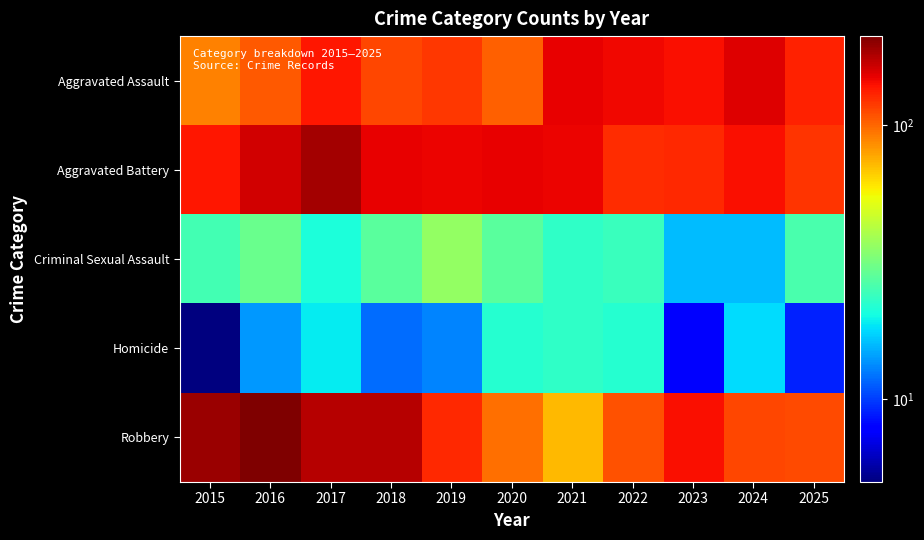

Which has a higher value, 2023 or 2016?

2023